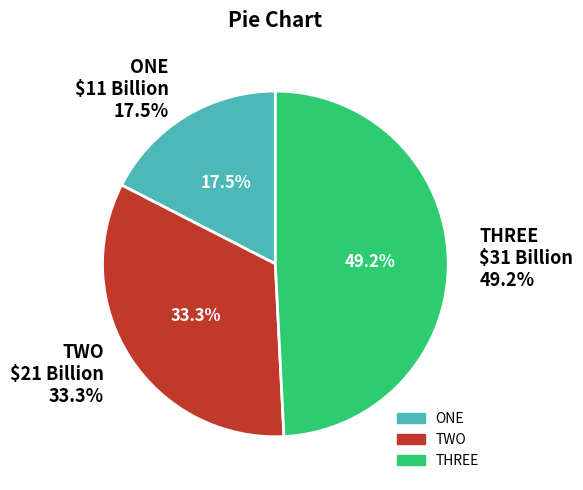

What is the largest slice in the pie chart?

THREE